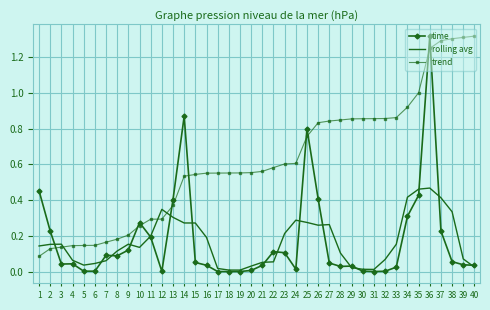

Between 3 and 23, which series saw the biggest shift?

trend